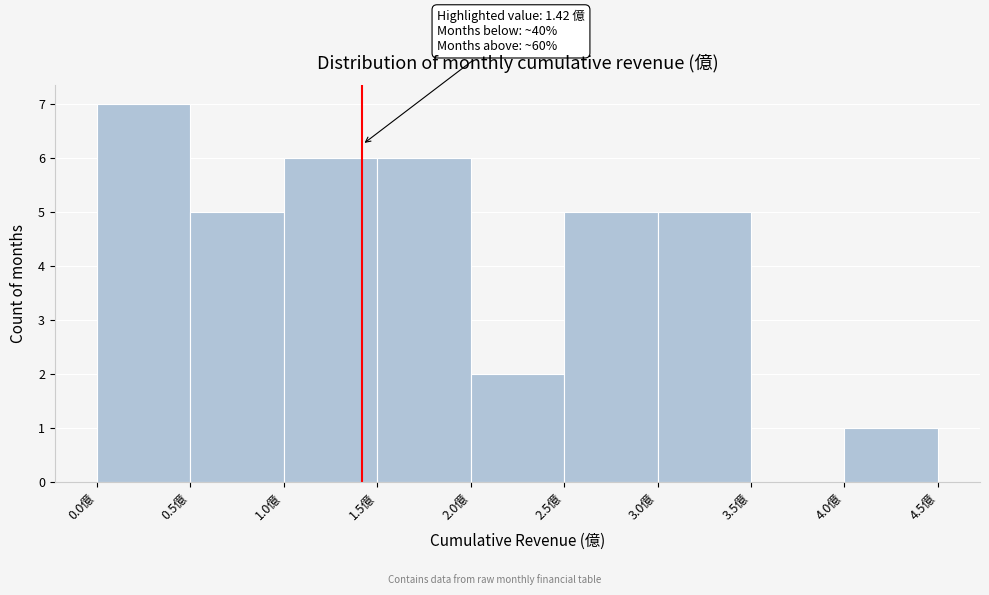

Which range on the x-axis has the tallest bar?

0.0 to 0.5